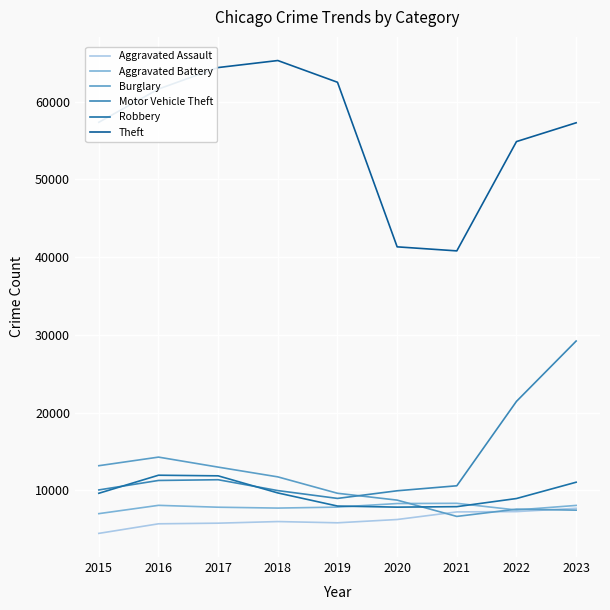

The Motor Vehicle Theft series shows 21456 at 2022. True or false?

True